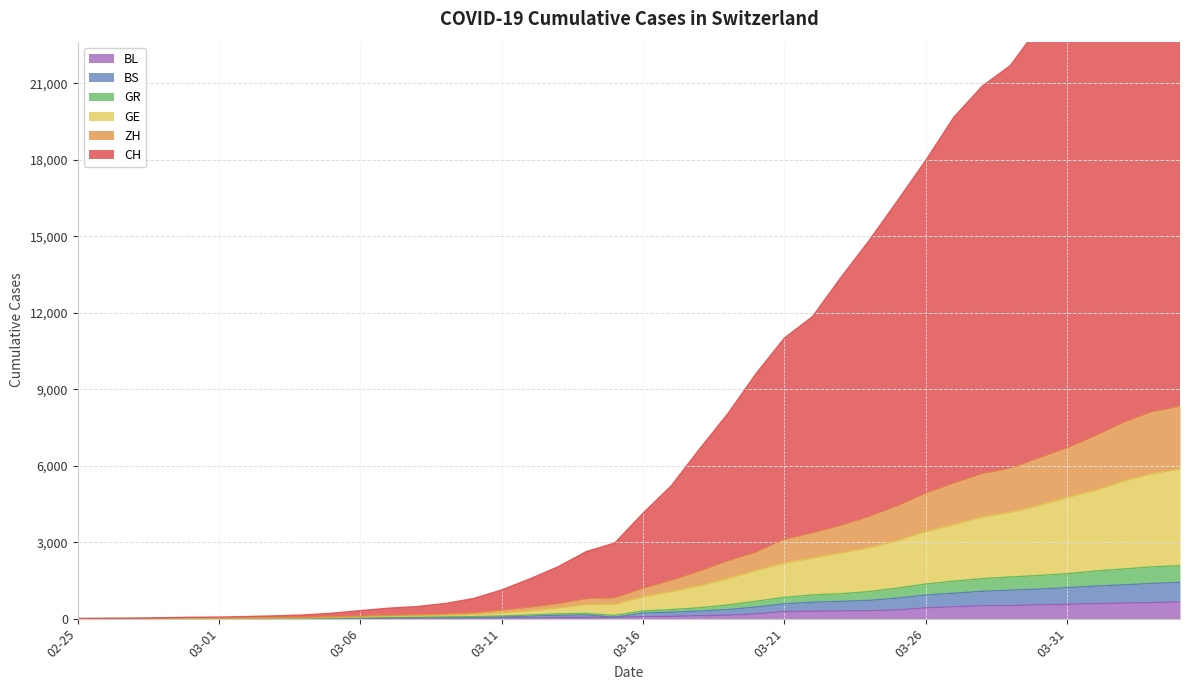

At which category does the chart reach its peak across all series?

2020-04-04